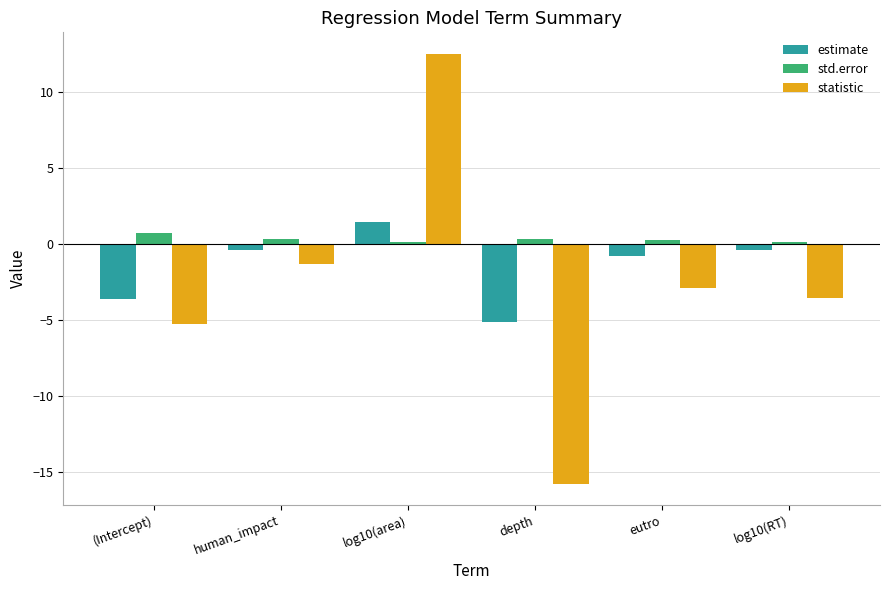

The value of estimate at depth is -5.2. True or false?

True